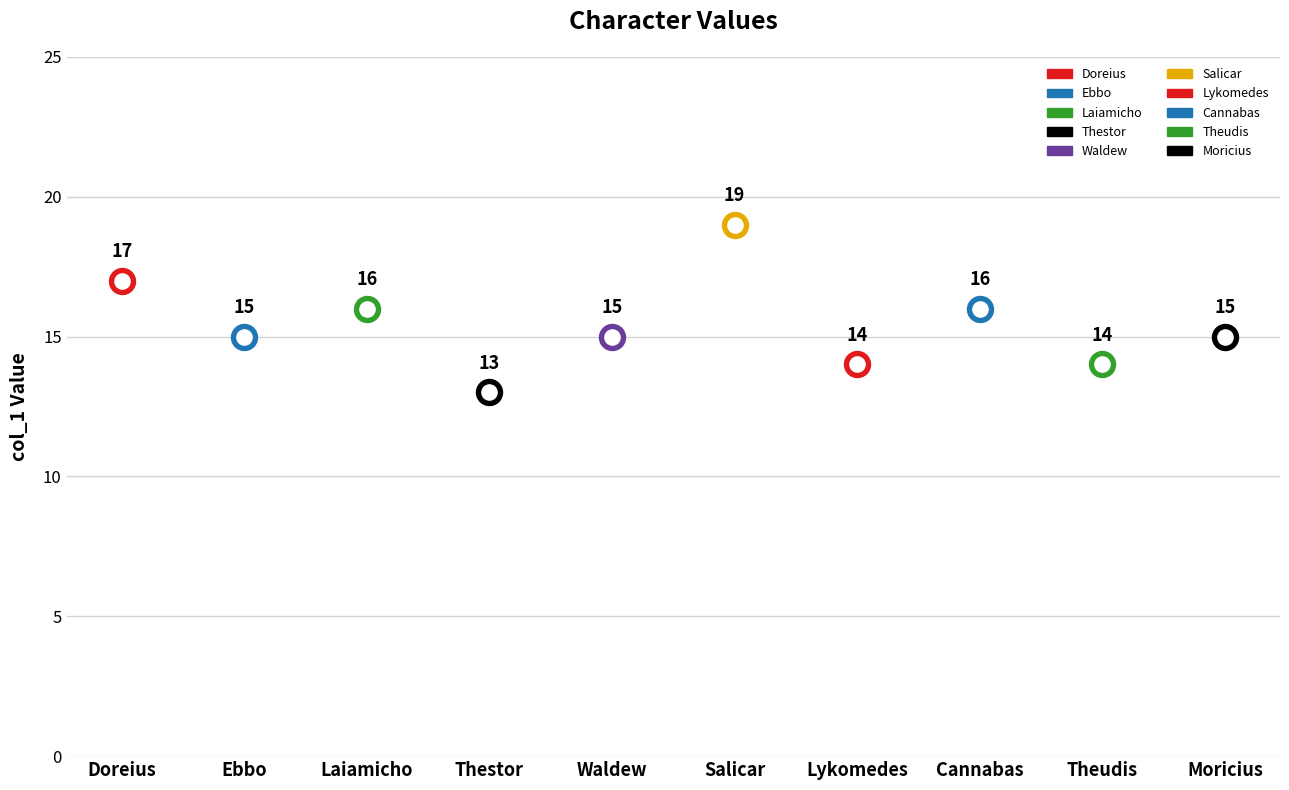

What is the change in value from Doreius to Theudis?

-3